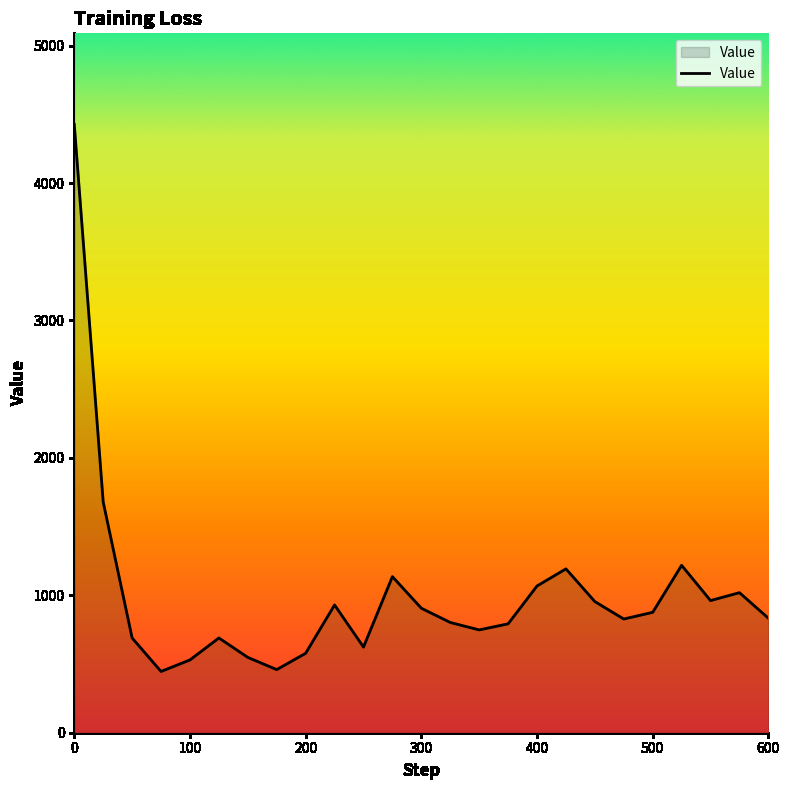

What is the difference between the maximum and minimum values?

3980.1